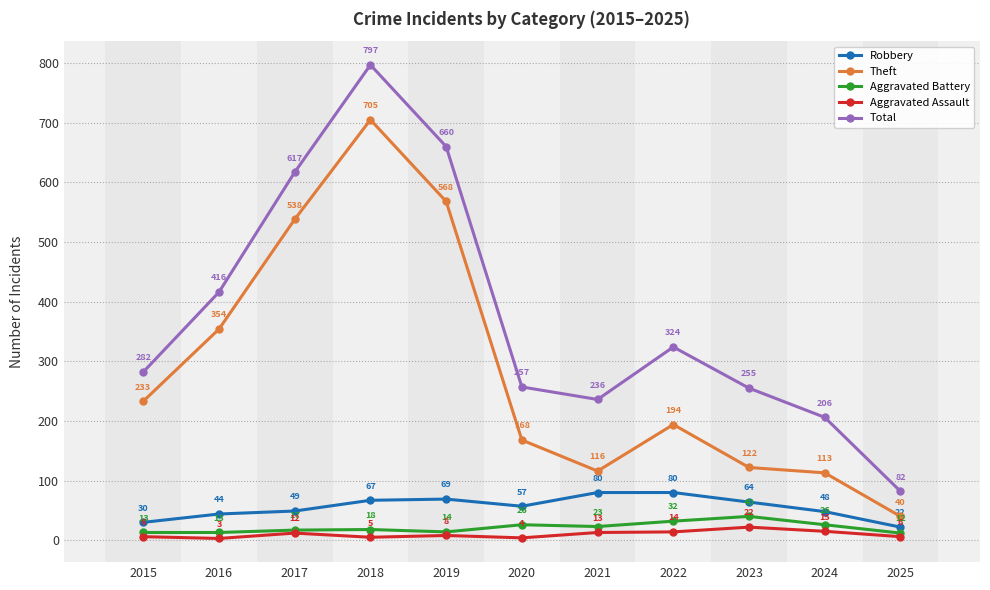

Reading left to right, transcribe all the data shown in this chart.

Robbery: 30	44	49	67	69	57	80	80	64	48	22
Theft: 233	354	538	705	568	168	116	194	122	113	40
Aggravated Battery: 13	13	17	18	14	26	23	32	40	26	12
Aggravated Assault: 6	3	12	5	8	4	13	14	22	15	6
Total: 282	416	617	797	660	257	236	324	255	206	82